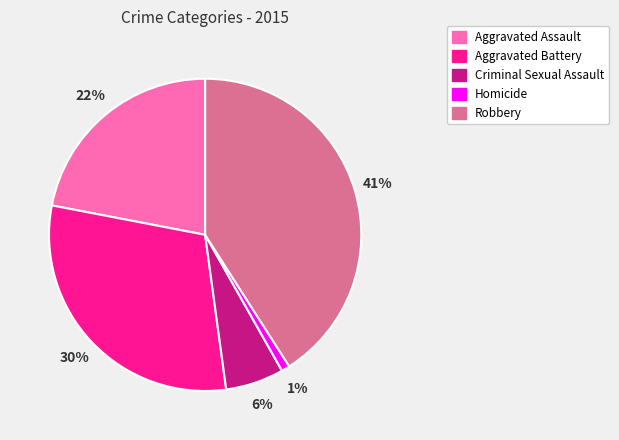

Rank the categories by value from lowest to highest.

Homicide, Criminal Sexual Assault, Aggravated Assault, Aggravated Battery, Robbery